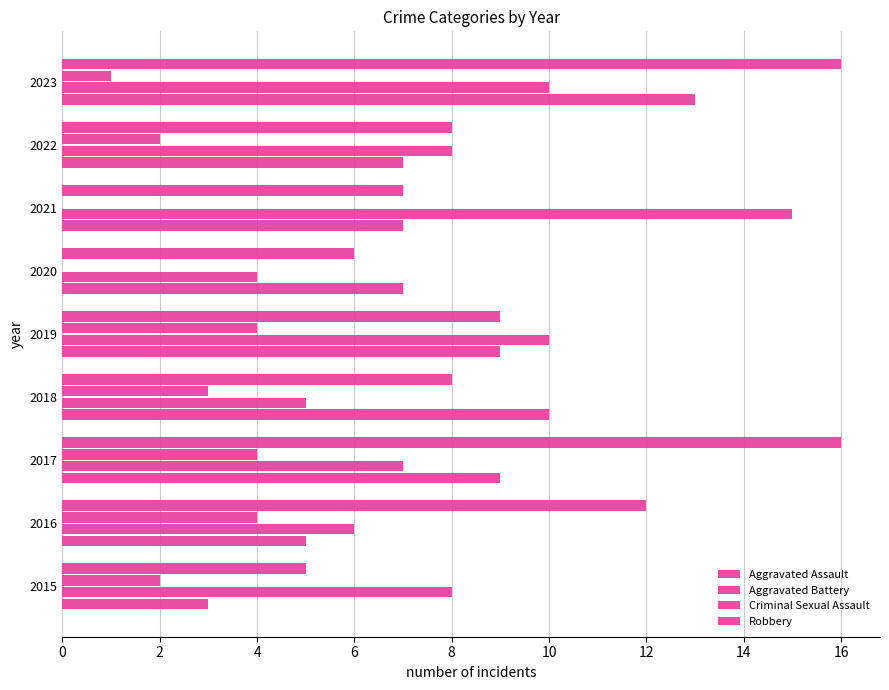

Reading left to right, transcribe all the data shown in this chart.

Aggravated Assault: 3	5	9	10	9	7	7	7	13
Aggravated Battery: 8	6	7	5	10	4	15	8	10
Criminal Sexual Assault: 2	4	4	3	4	0	0	2	1
Robbery: 5	12	16	8	9	6	7	8	16